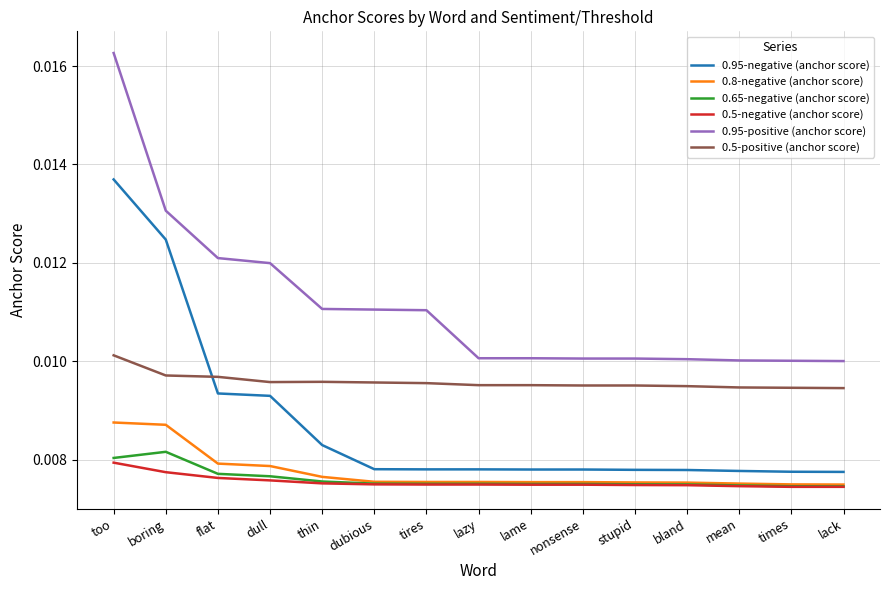

Which series has the widest spread of values?

0.95-positive (anchor score)